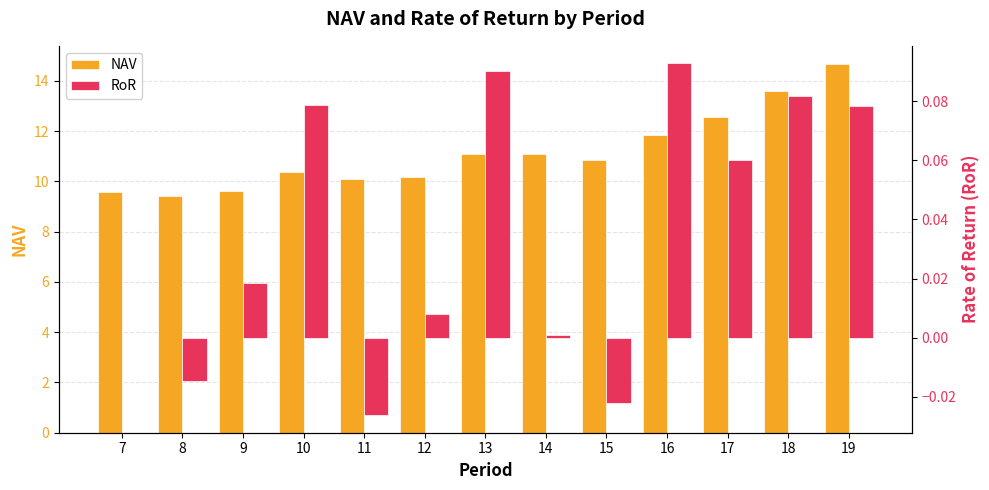

True or false: RoR has a value of 0.1 at 13.

False